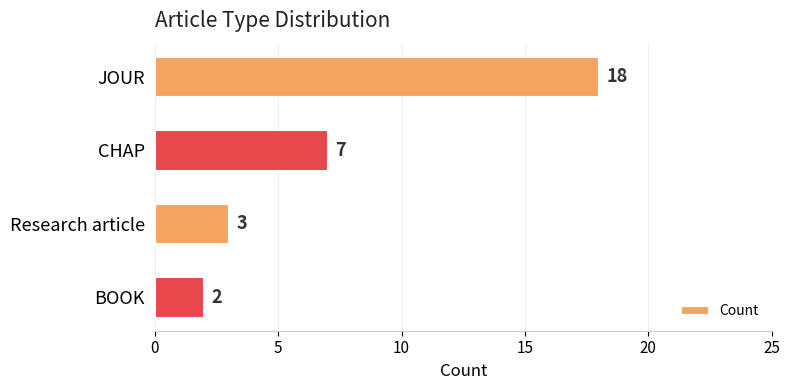

What is the maximum value shown in the chart?

18